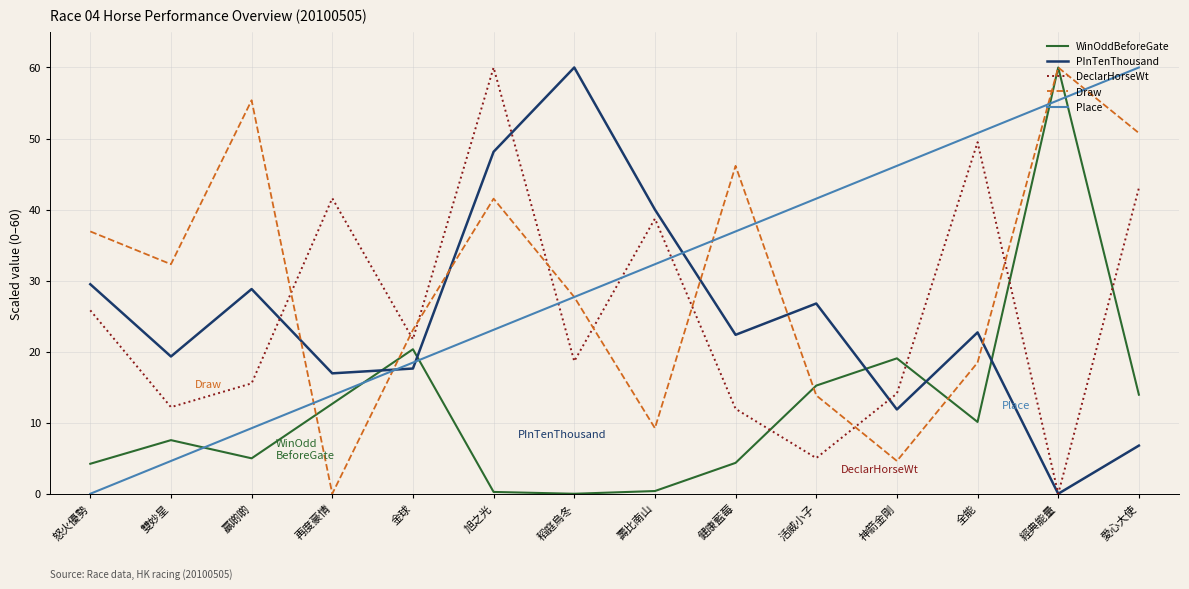

Where is WinOddBeforeGate nearest to the value 30?

金球